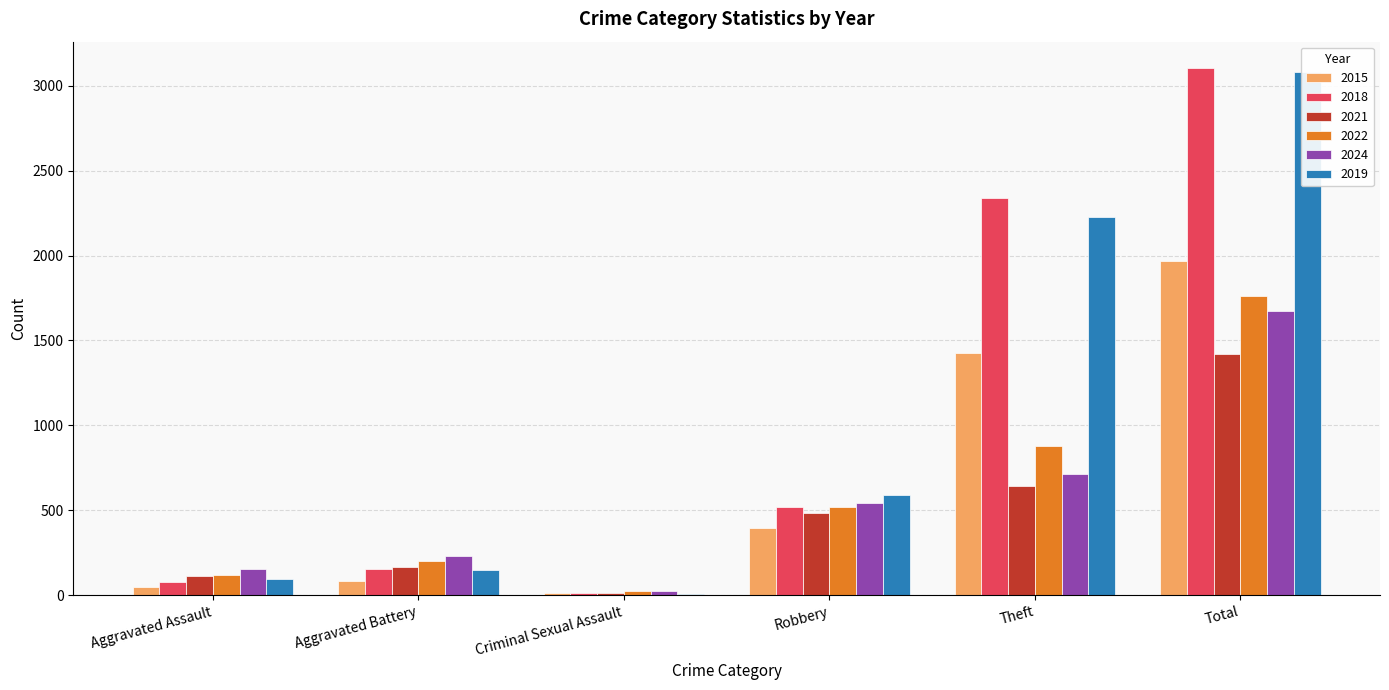

True or false: 2018 has a value of 22 at Aggravated Assault.

False